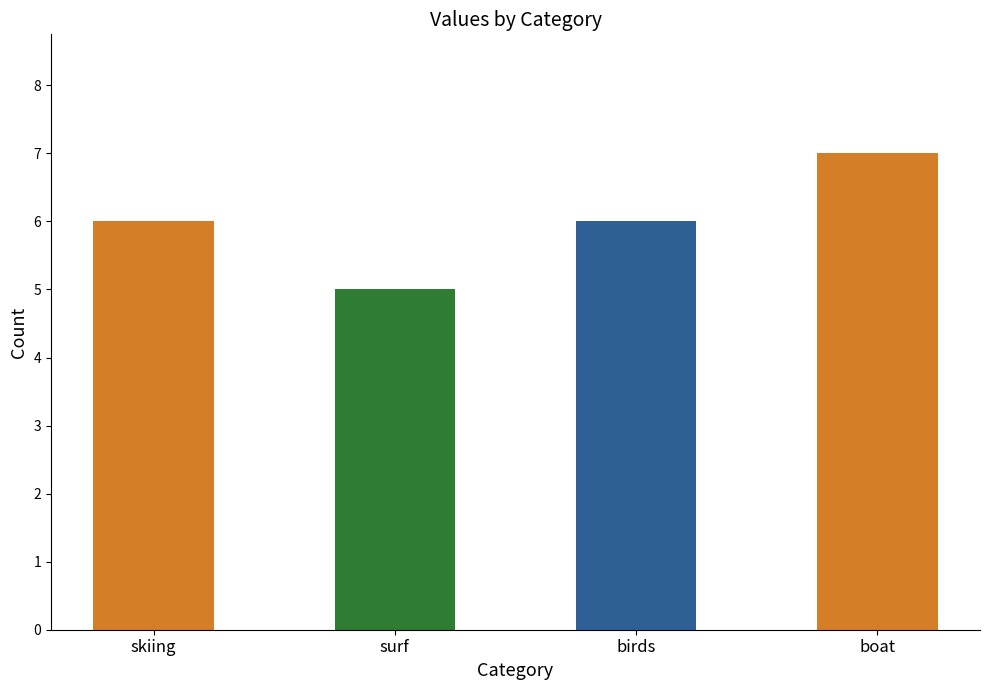

What is the label of the 1st bar from the left?

skiing